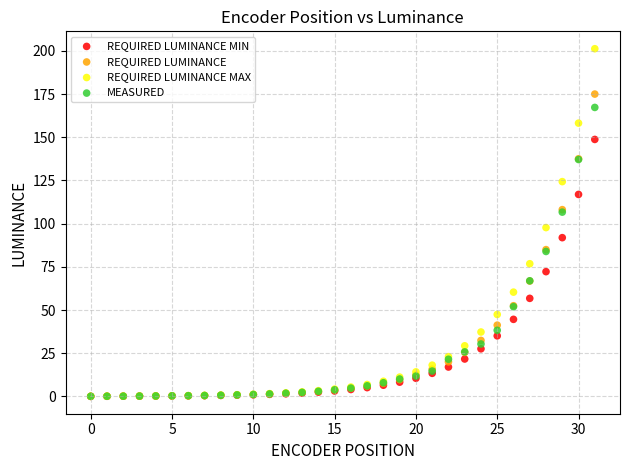

Across all series, what Y value is closest to 100?

97.7